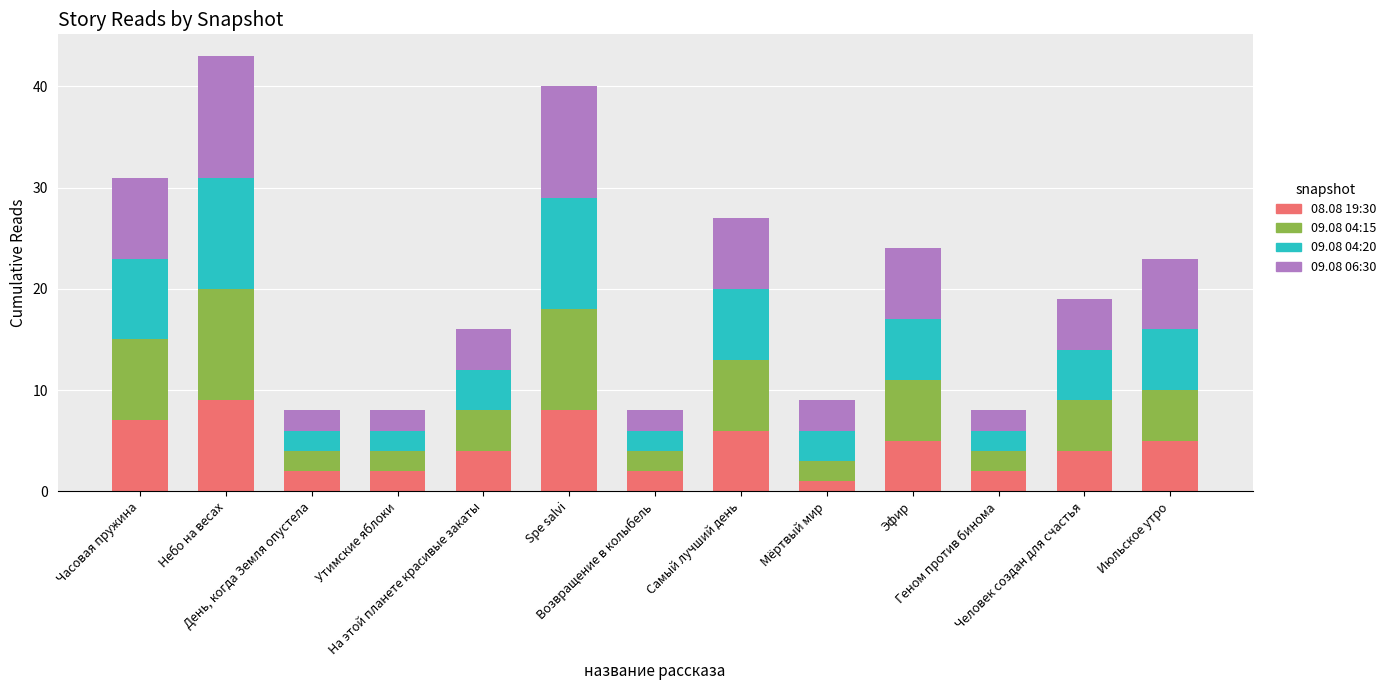

Which series has the largest range (max minus min)?

09.08 06:30